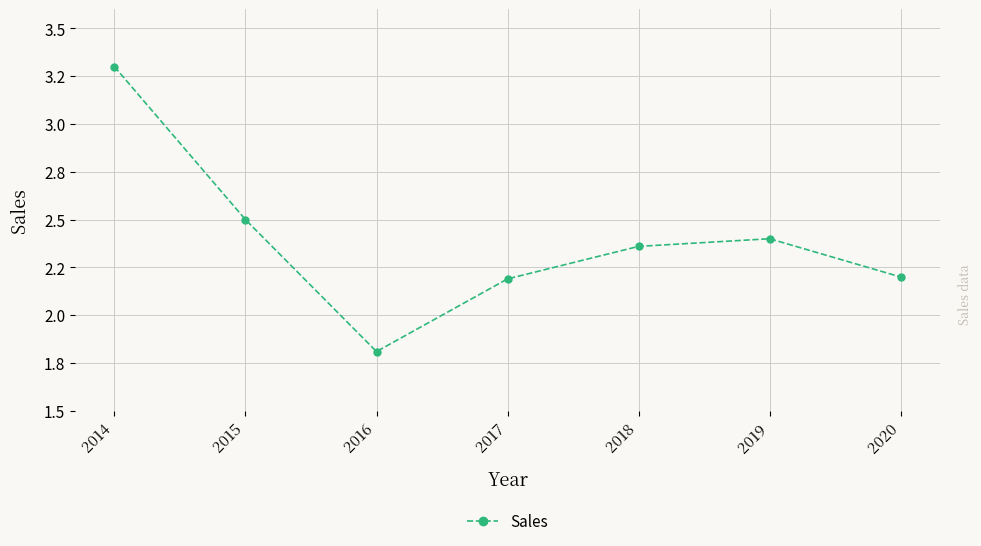

Is this an area chart (filled region under the line)?

No